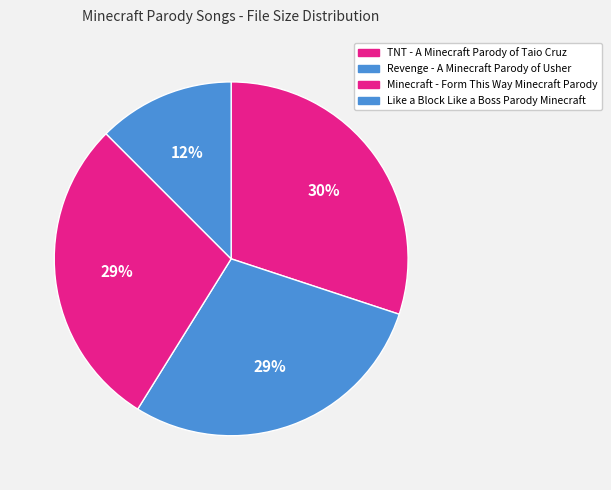

To the nearest percent, what is the difference between the TNT - A Minecraft Parody of Taio Cruz and Minecraft - Form This Way Minecraft Parody slice percentages?

1%